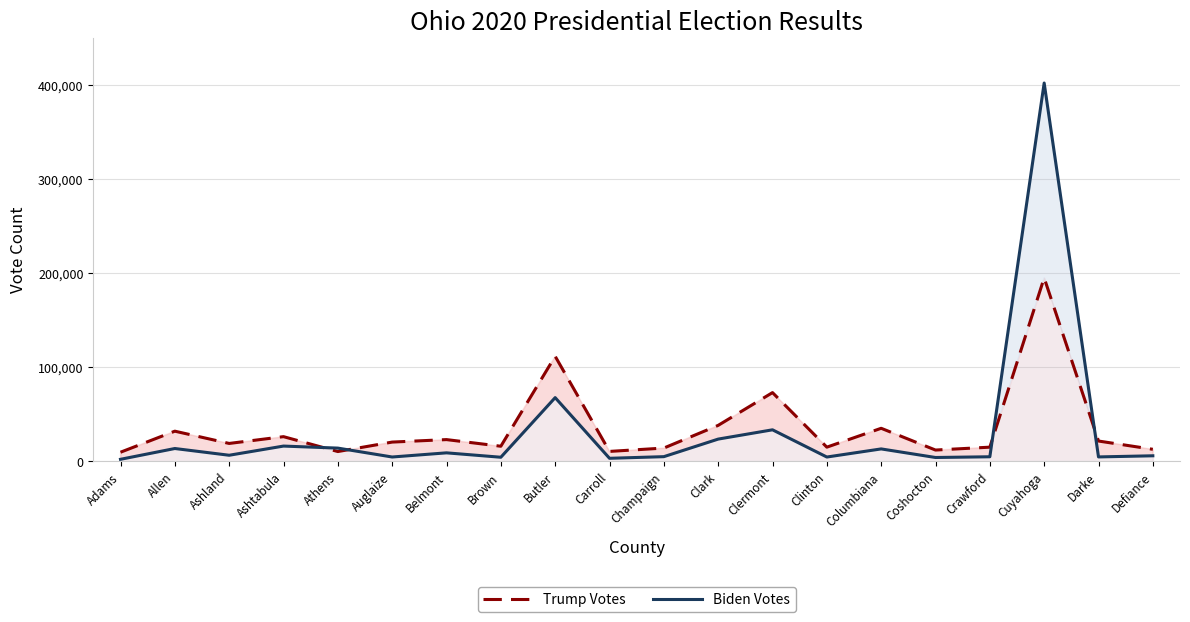

How many times do Biden Votes and Trump Votes cross each other?

4